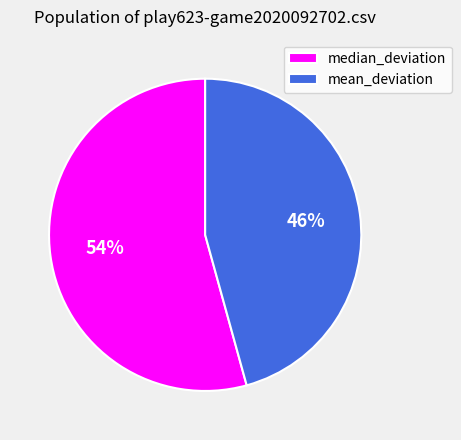

To the nearest percent, what is the average slice percentage?

50%